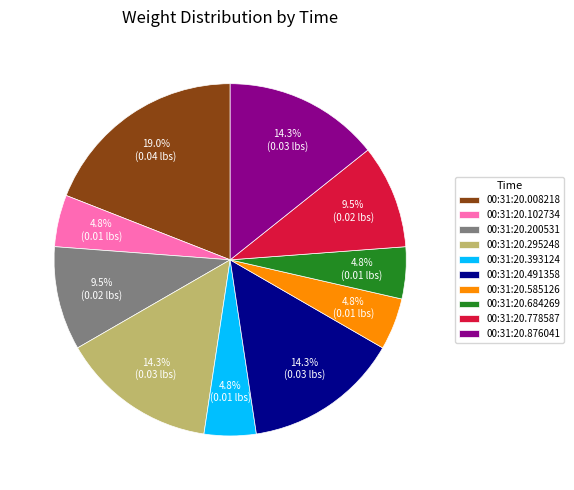

Is the sum of 00:31:20.008218 and 00:31:20.876041 greater than half?

No